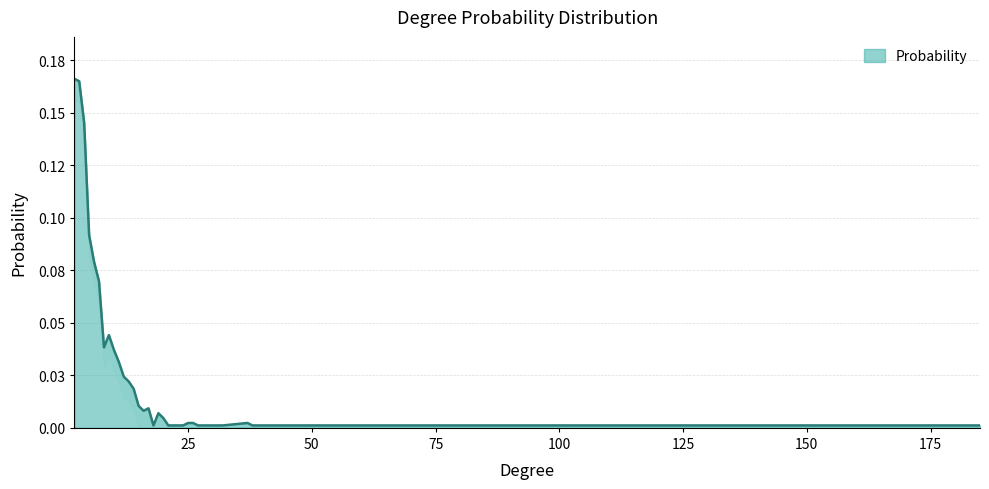

Which has a higher value, 4 or 3?

3